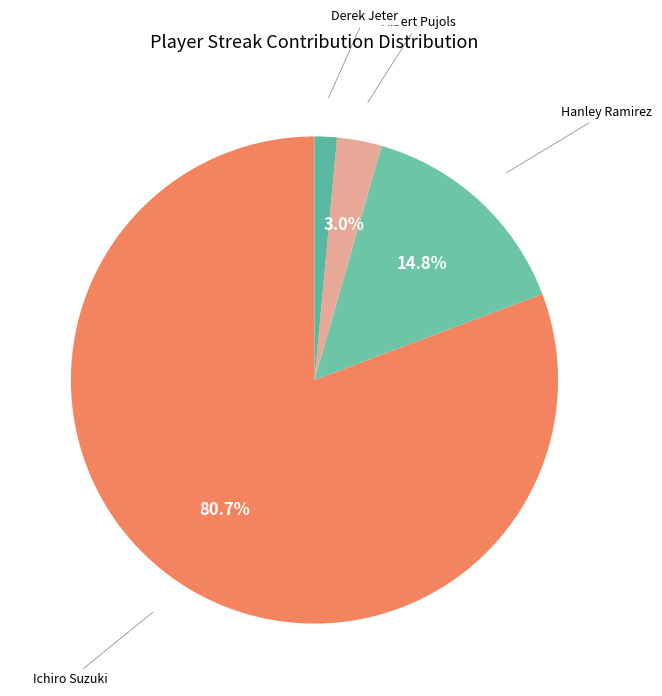

How many segments does this pie chart have?

4